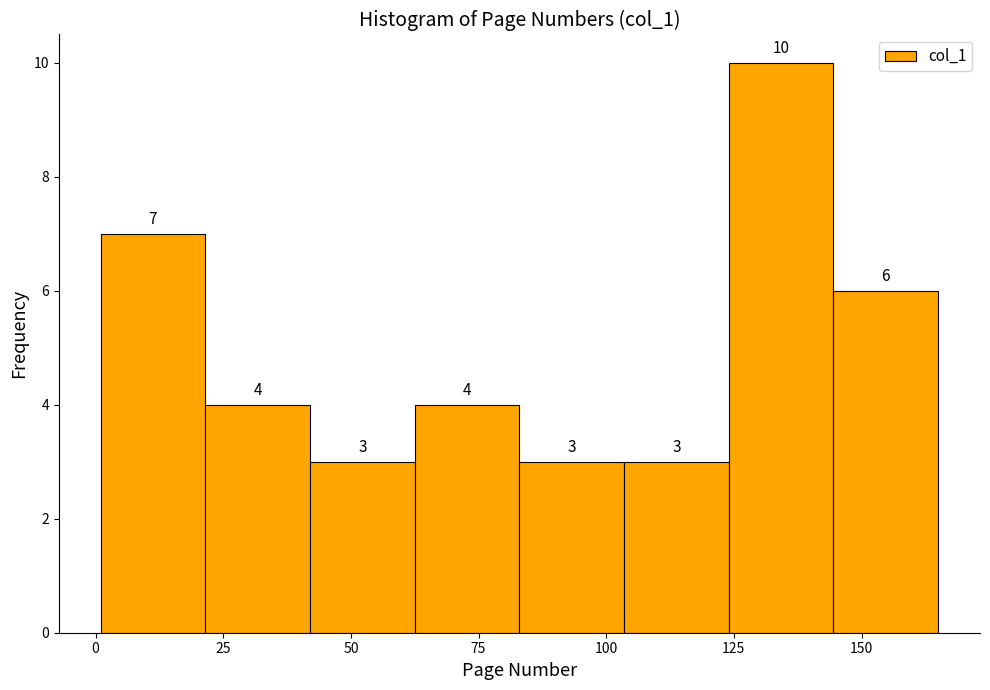

Reading left to right, list every bar in this chart as the range it spans on the x-axis followed by its height. The bar edges are not printed on the chart, so give them approximately, as read against the axis.

1.0 to 21.5: 7
21.5 to 42.0: 4
42.0 to 62.5: 3
62.5 to 83.0: 4
83.0 to 103.5: 3
103.5 to 124.0: 3
124.0 to 144.5: 10
144.5 to 165.0: 6